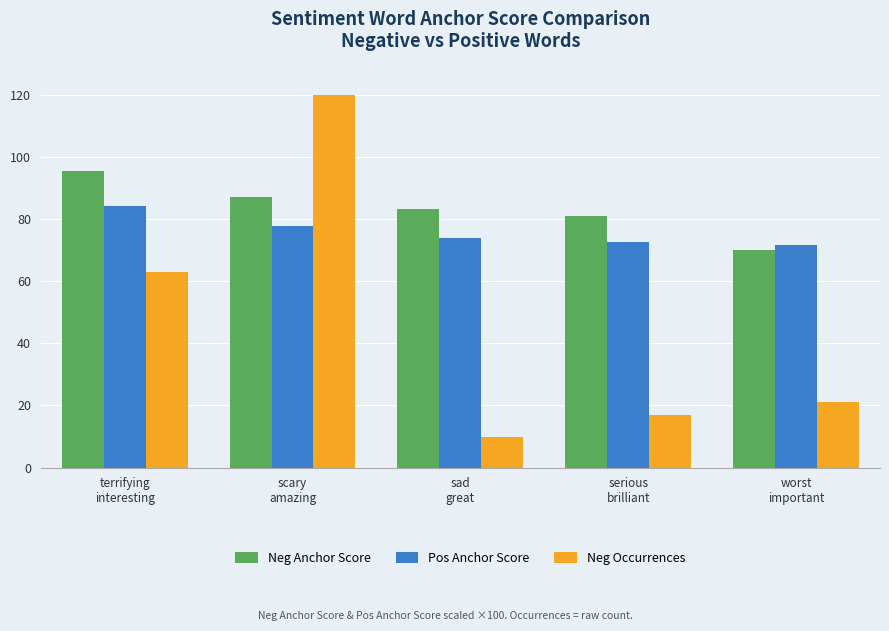

The value of Neg Occurrences at serious
brilliant is 27.5. True or false?

False